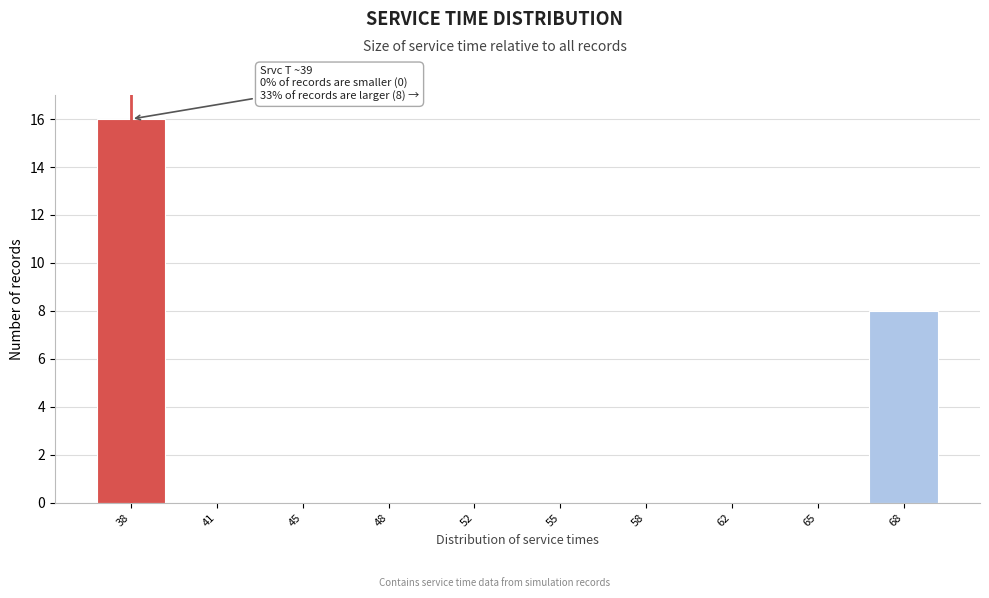

Reading left to right, transcribe all the data shown in this chart.

38=16	41=0	45=0	48=0	52=0	55=0	58=0	62=0	65=0	68=8